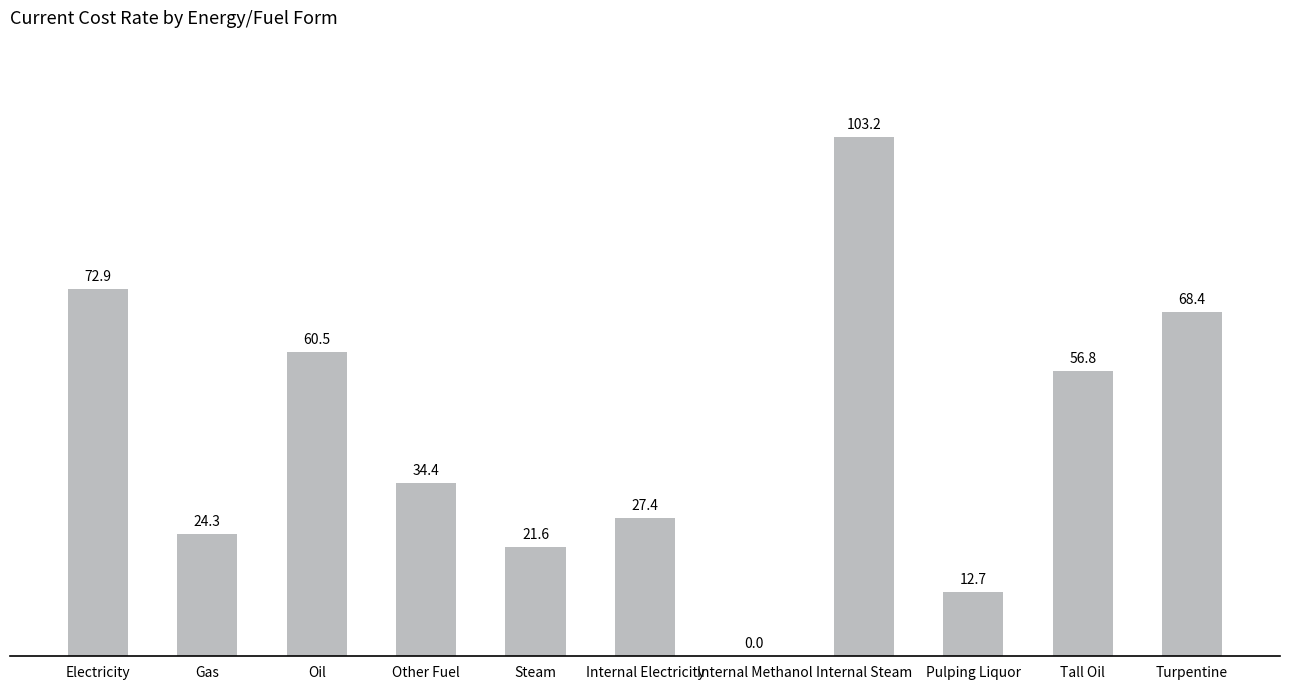

The value at Steam is 29.8. True or false?

False